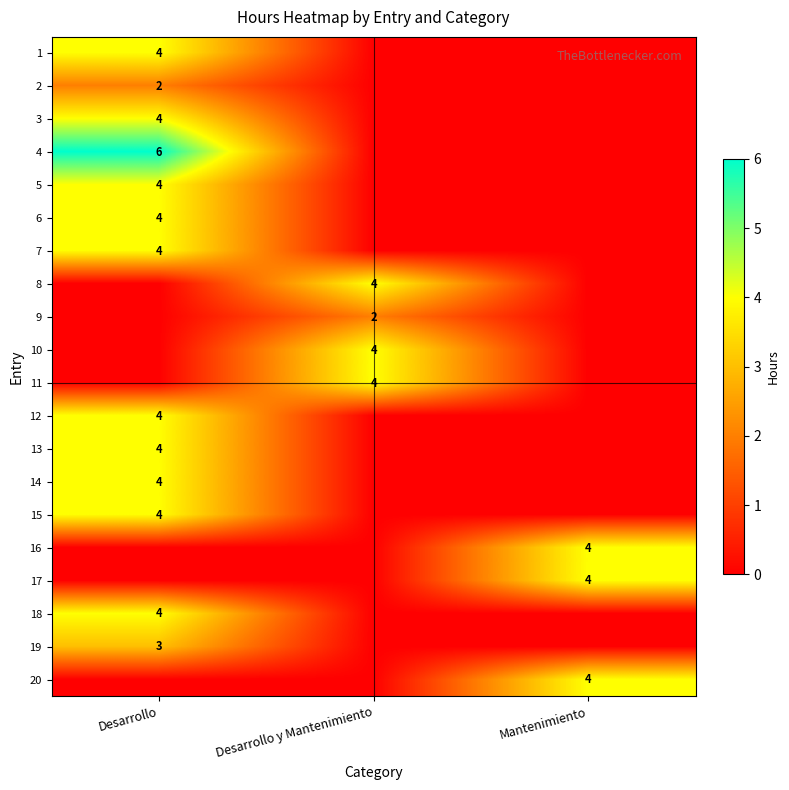

The value of 7 at Desarrollo is 4. True or false?

True